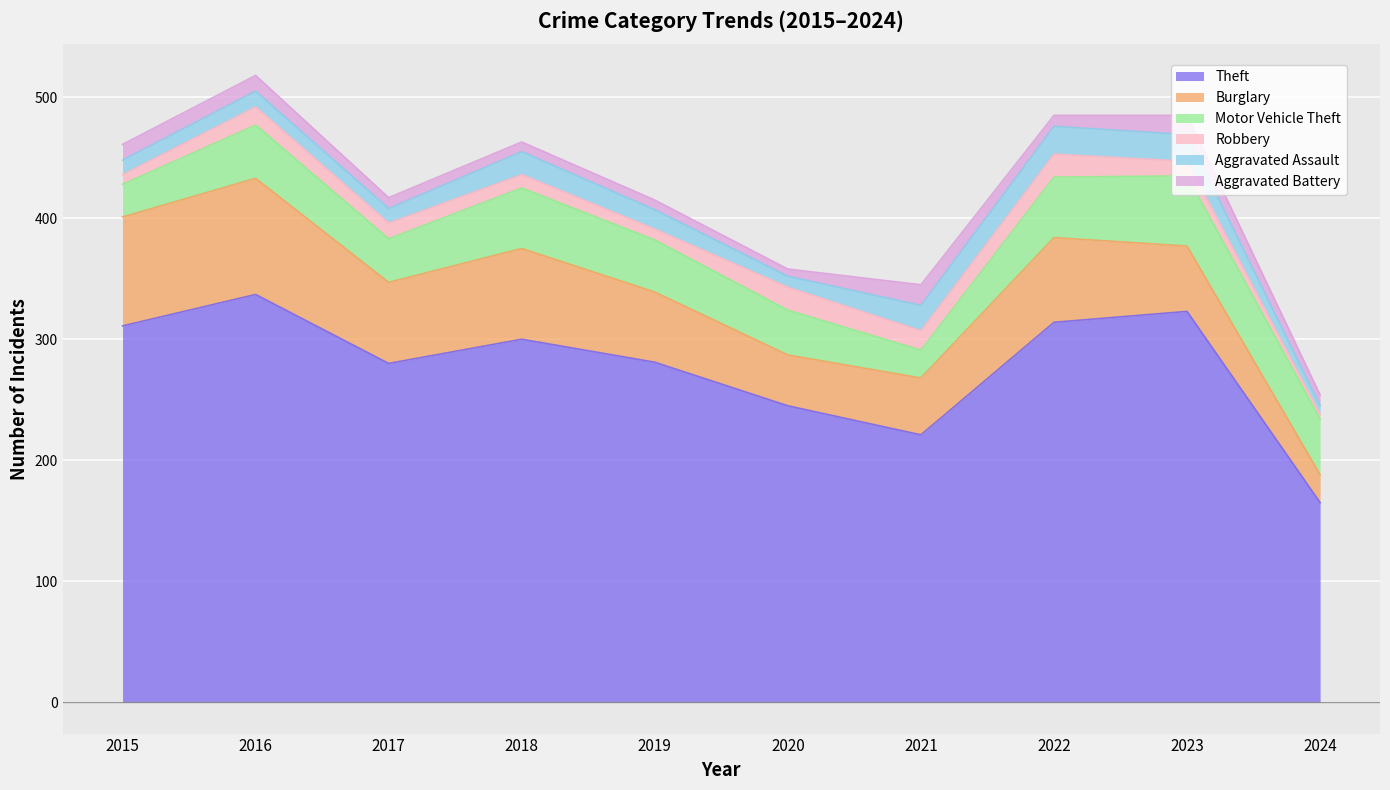

At 2017, list the series in order from smallest to largest.

Aggravated Battery, Aggravated Assault, Robbery, Motor Vehicle Theft, Burglary, Theft